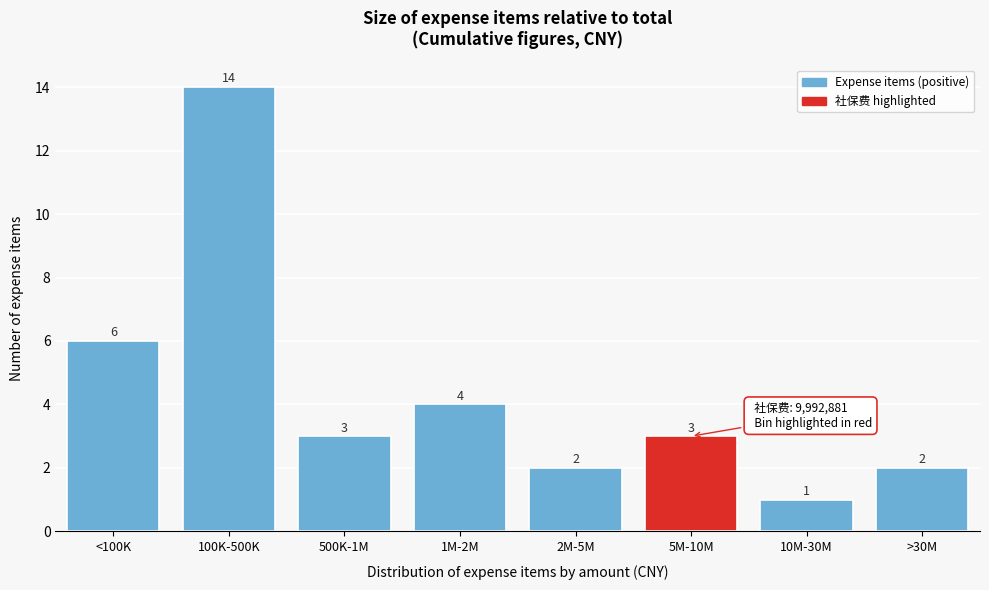

Reading left to right, list all the values displayed in this chart.

<100K=6	100K-500K=14	500K-1M=3	1M-2M=4	2M-5M=2	5M-10M=3	10M-30M=1	>30M=2